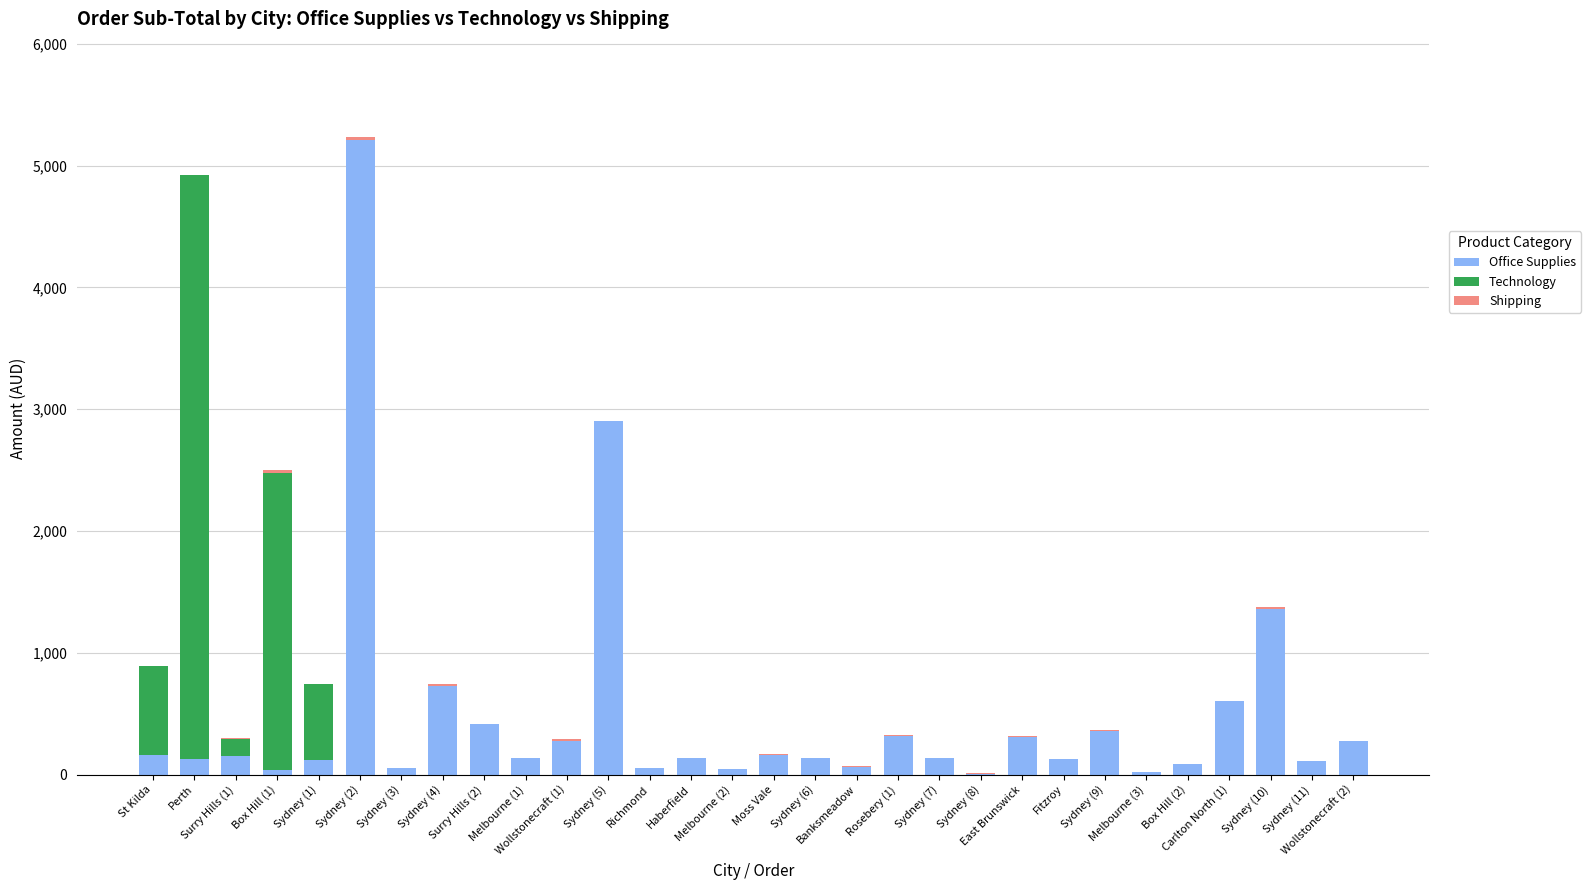

What is the sum of all Office Supplies values?

14621.0